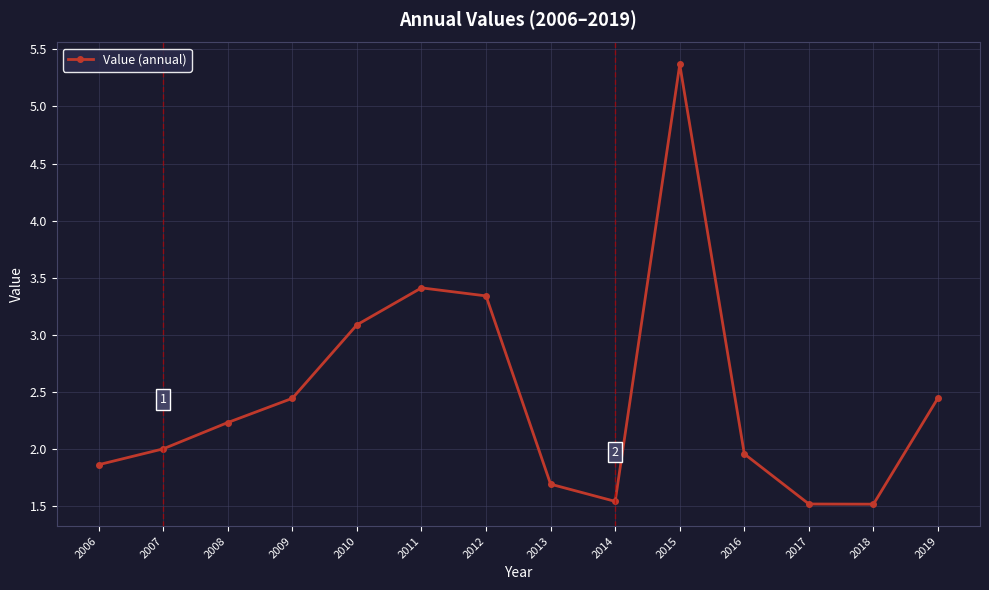

Where is the first local maximum?

2011